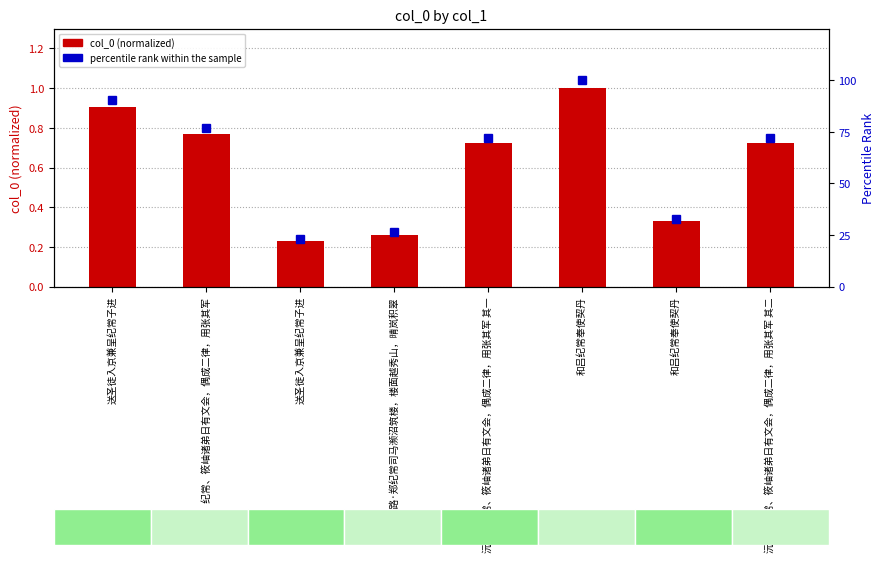

What is the lowest value of the col_0 (normalized) series?

0.2